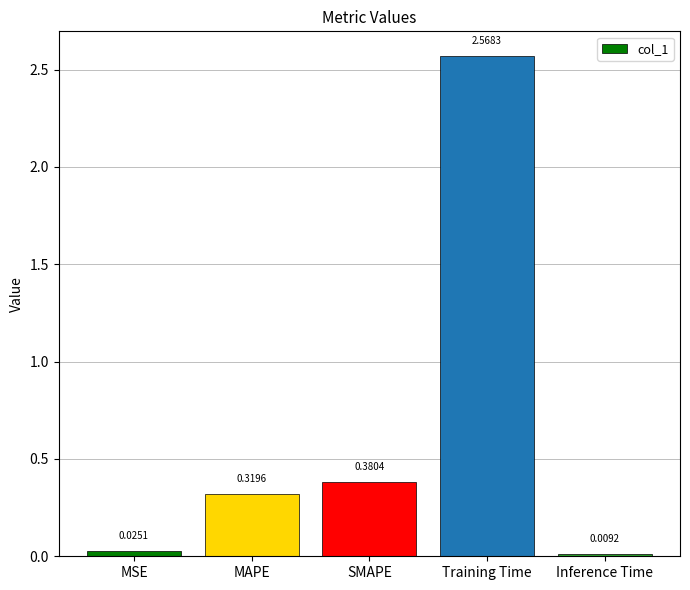

List the labels in order of value, smallest first.

Inference Time, MSE, MAPE, SMAPE, Training Time